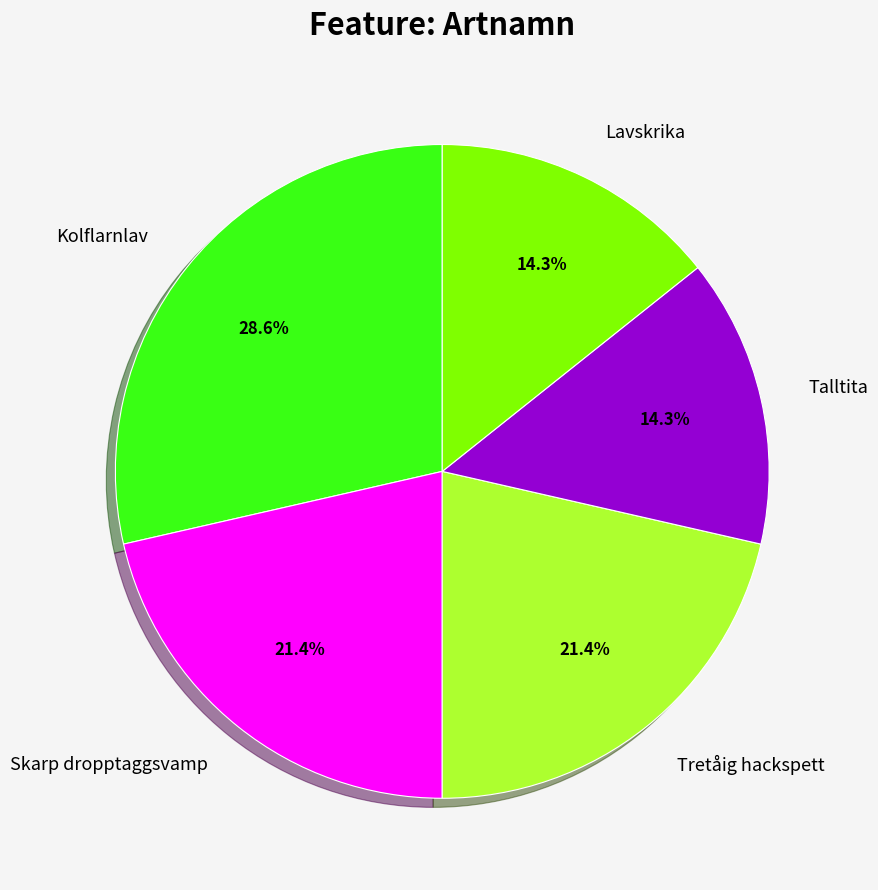

To the nearest percent, what is the combined percentage of Tretåig hackspett and Kolflarnlav?

50%